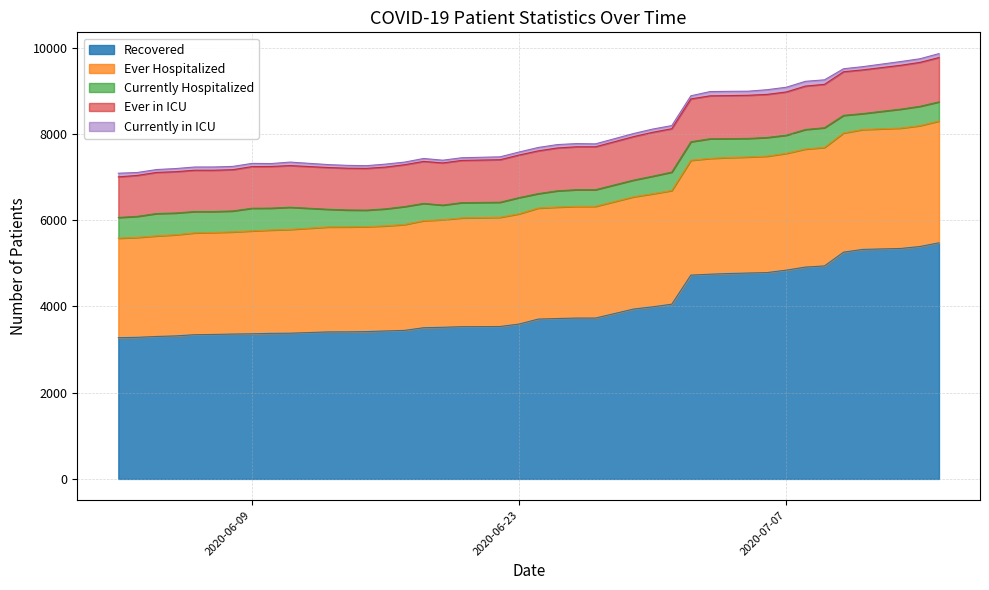

At which label does Currently Hospitalized first exceed 430?

2020-06-02